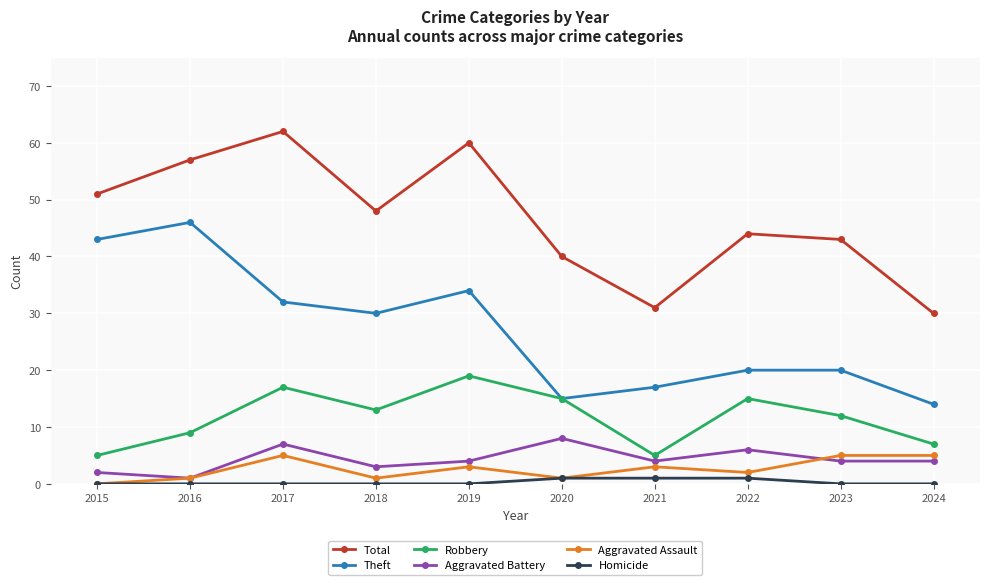

Where does the Theft series first go above 30?

2015